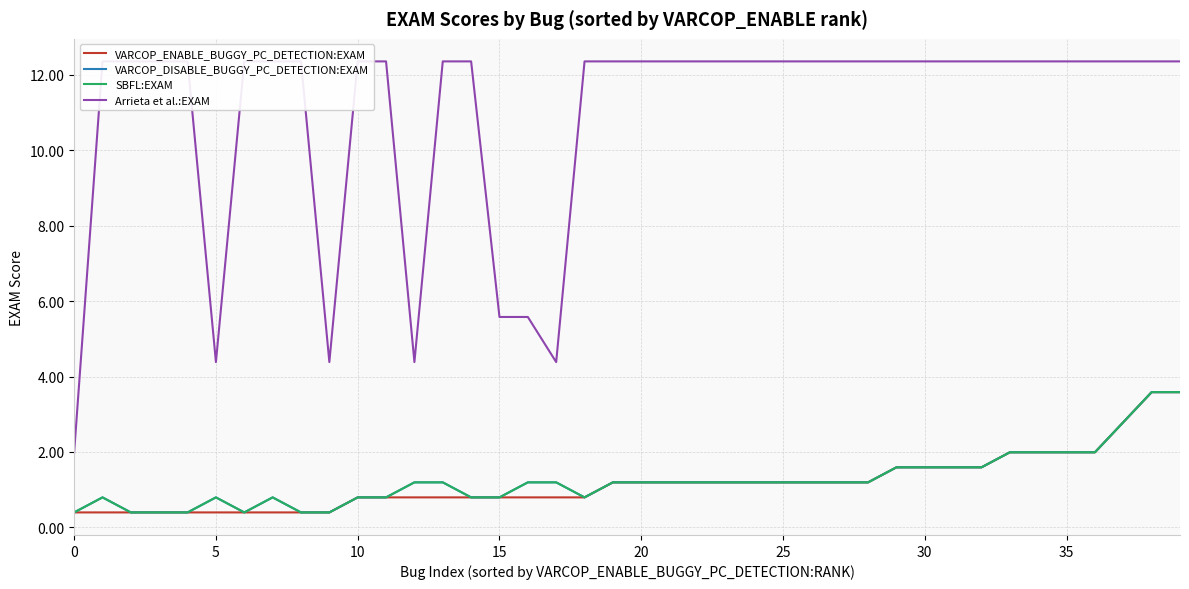

What are all the series names shown in the legend?

VARCOP_ENABLE_BUGGY_PC_DETECTION:EXAM, VARCOP_DISABLE_BUGGY_PC_DETECTION:EXAM, SBFL:EXAM, Arrieta et al.:EXAM